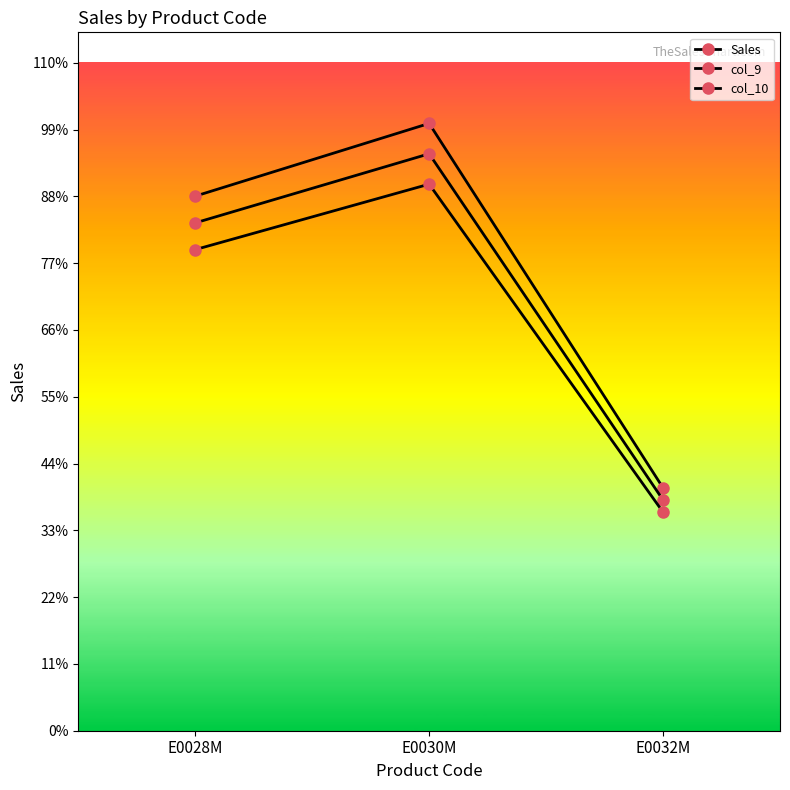

How many series are shown in this chart?

3